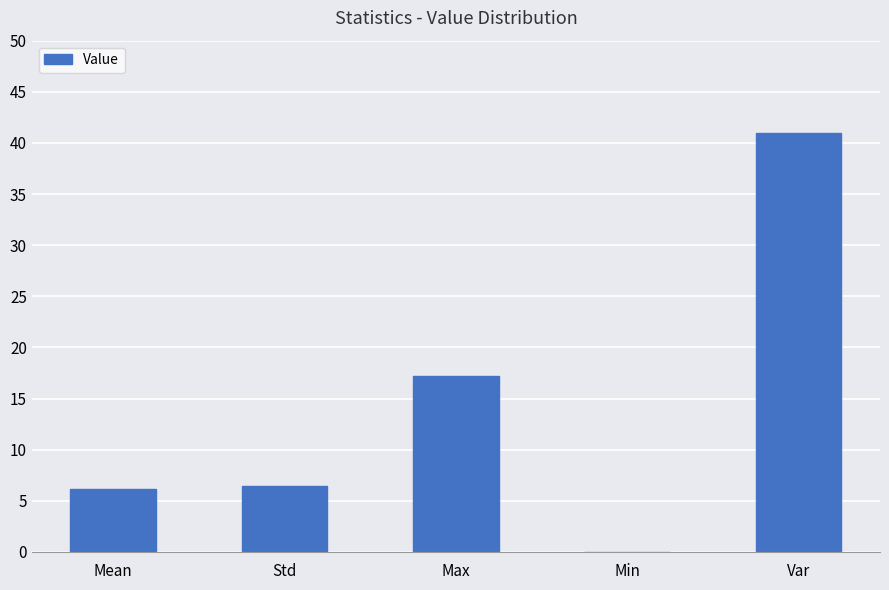

What is the sum of all values?

70.7